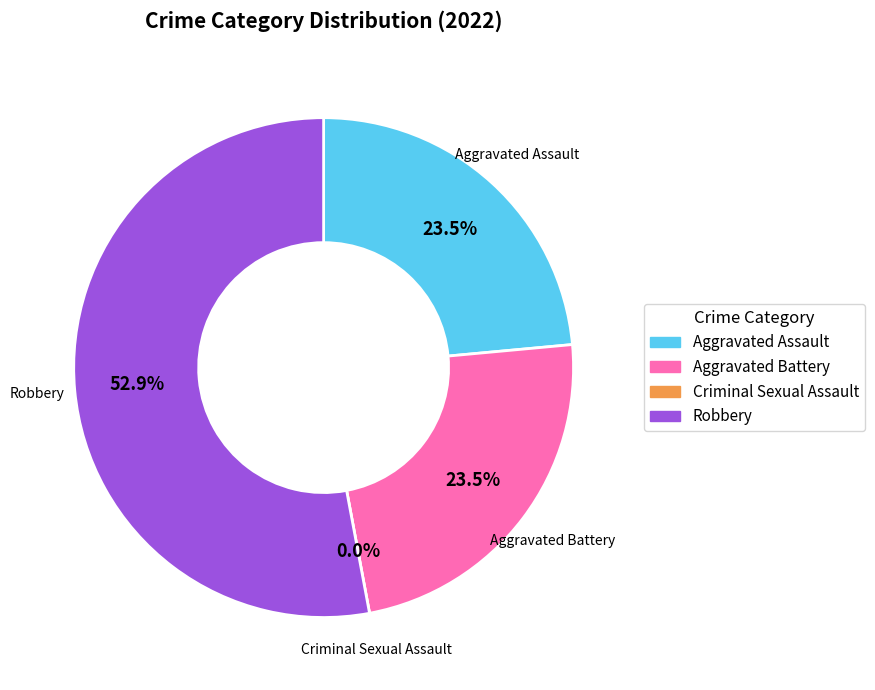

What is the ratio of the value at Aggravated Assault to the value at Robbery?

0.4